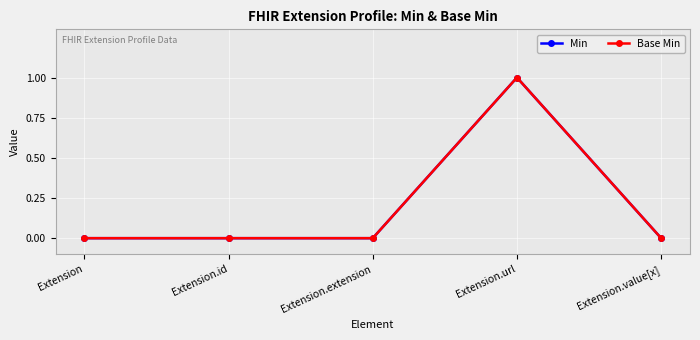

Where is the first local maximum for Min?

Extension.url